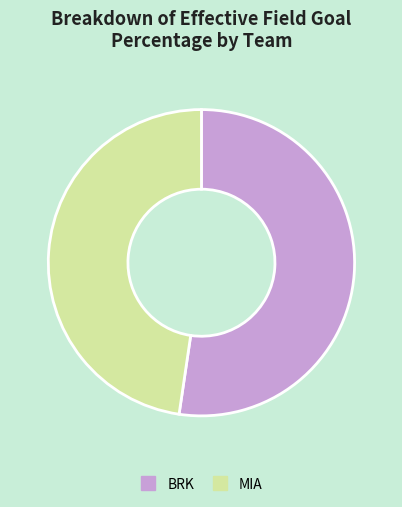

How many slices are in this pie chart?

2